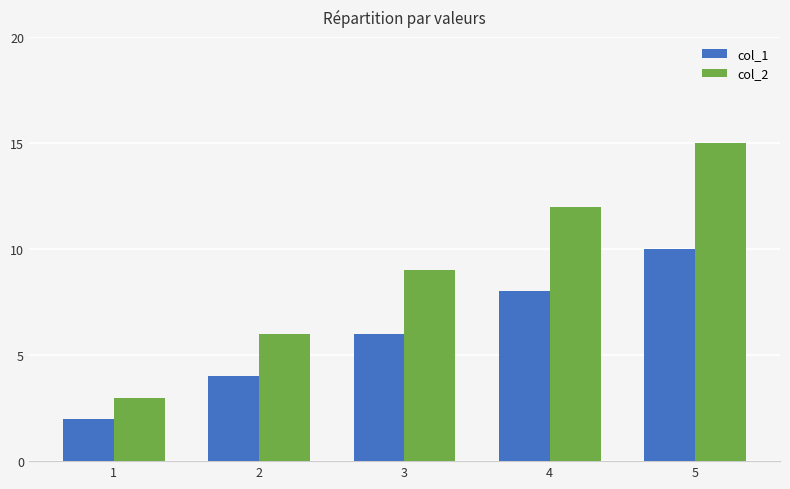

True or false: col_2 has a value of 12 at 4.

True